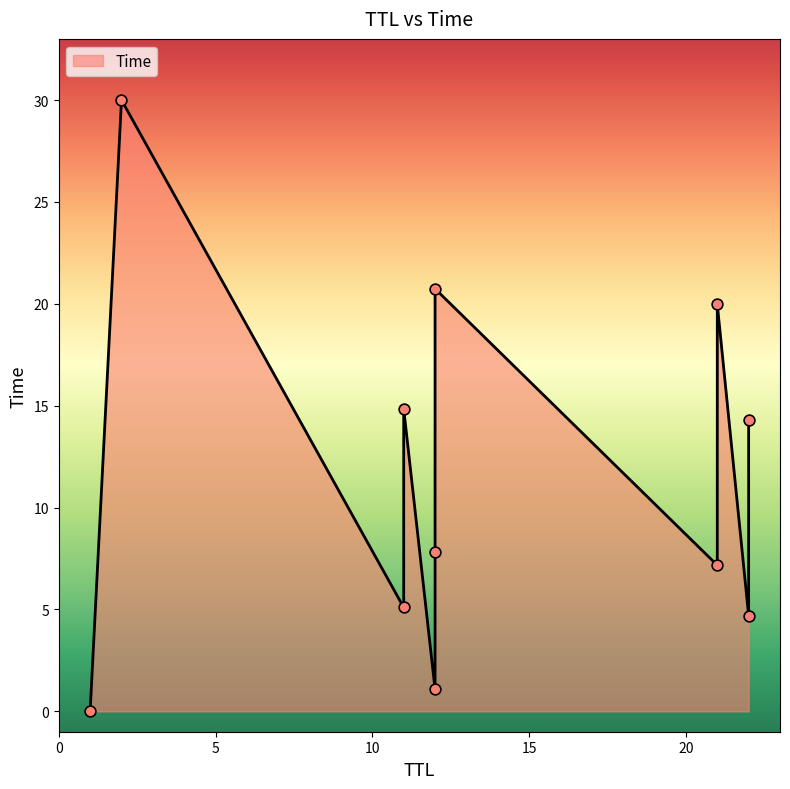

What is the change in value from 12 to 21?

+18.9